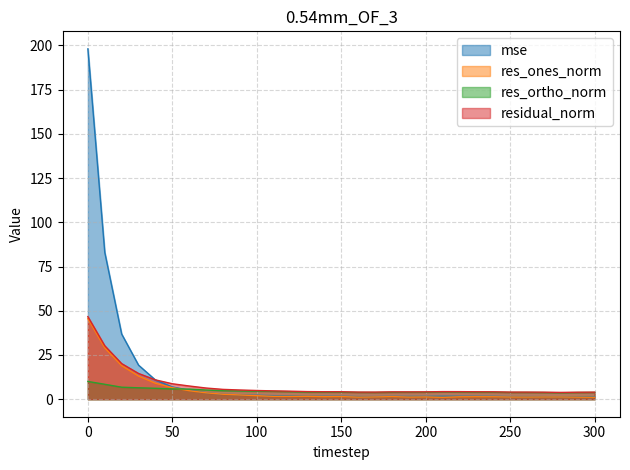

In res_ones_norm, how many points are higher than both neighbors (excluding endpoints)?

6